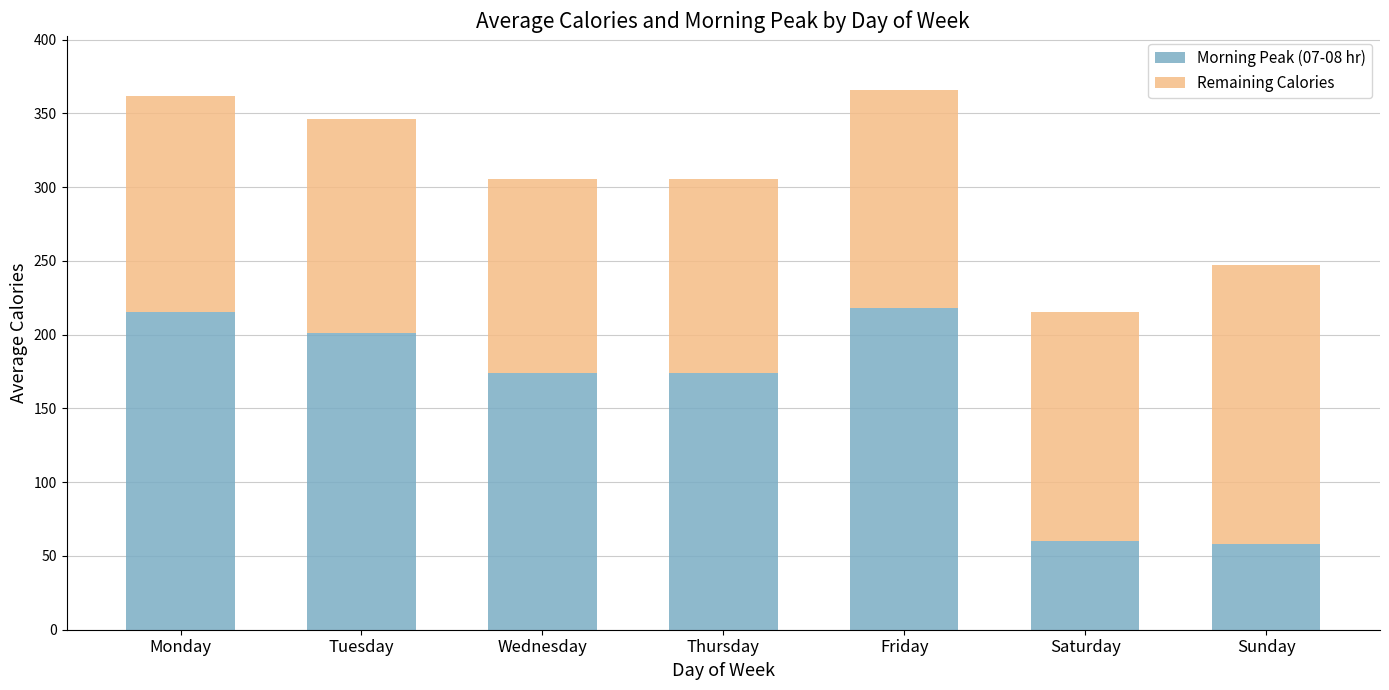

True or false: Morning Peak (07-08 hr) has a value of 312.3 at Monday.

False